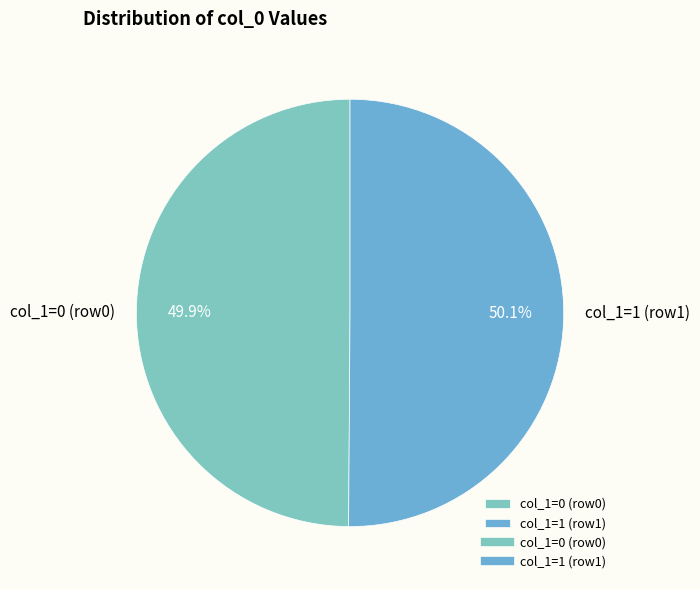

What percentage do col_1=1 (row1) and col_1=0 (row0) together represent?

100.0%